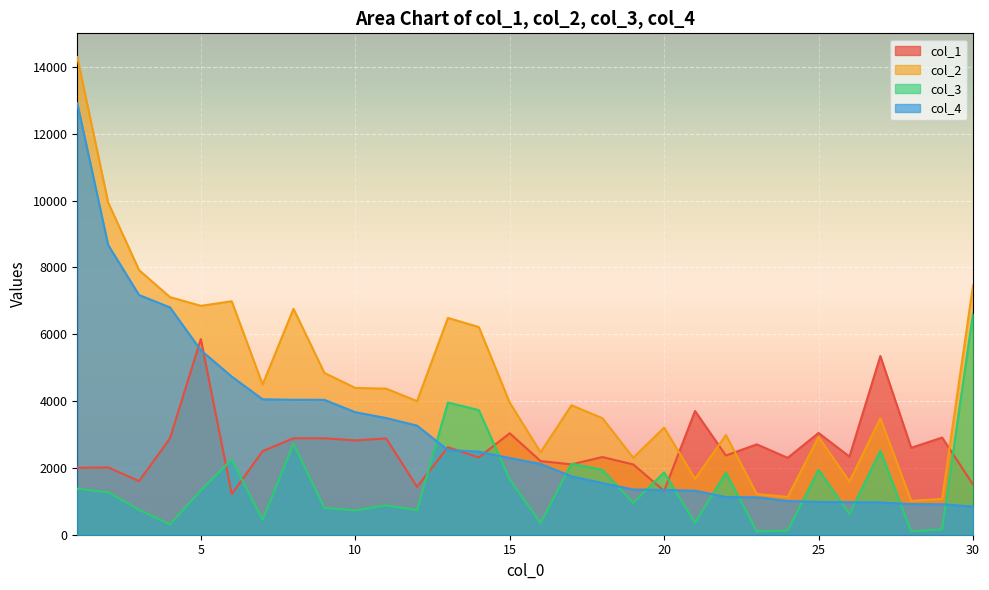

The col_2 series shows 9314 at 5. True or false?

False